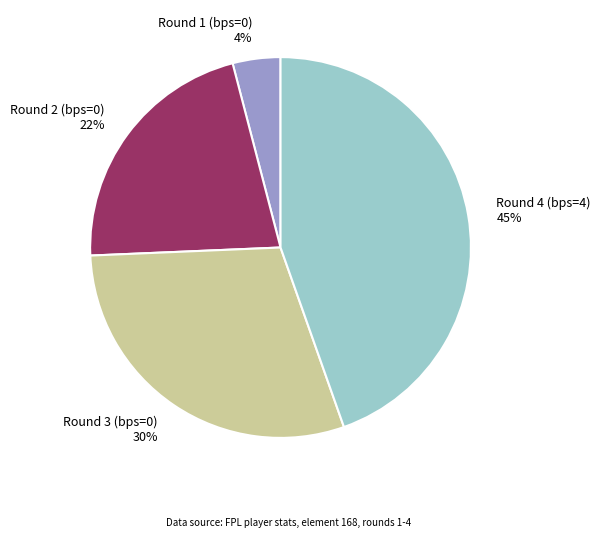

To the nearest percent, what is the combined percentage of Round 4 (bps=4) and Round 3 (bps=0)?

74%